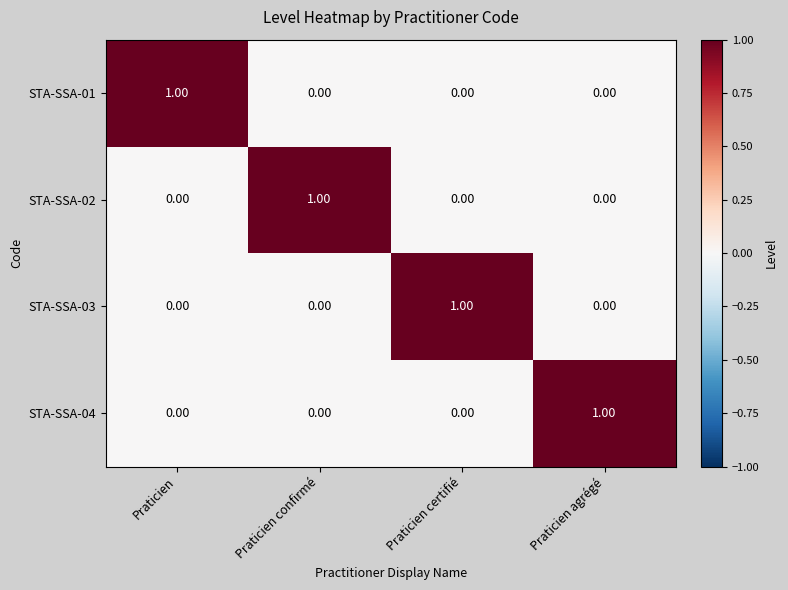

Is the value of STA-SSA-04 at Praticien agrégé greater than the value of STA-SSA-02 at Praticien certifié?

Yes